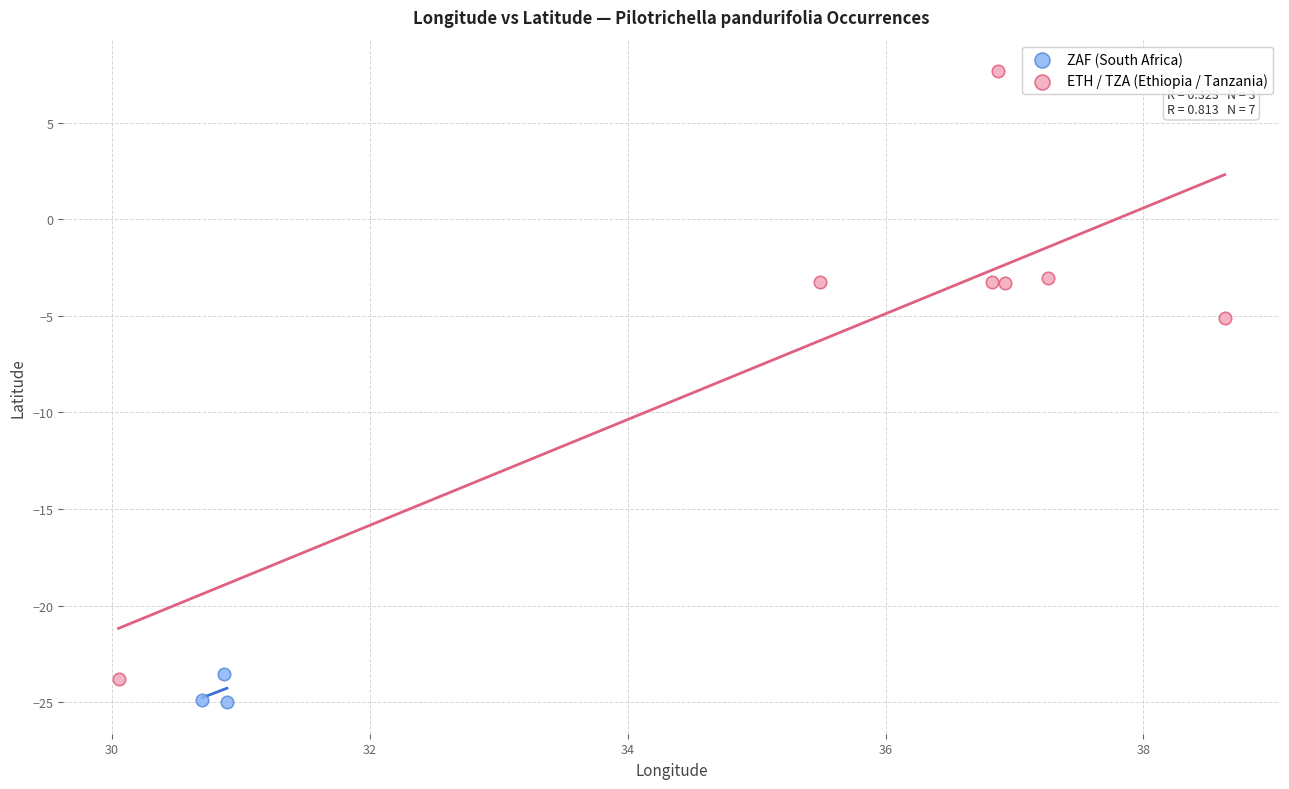

Which series reaches the maximum Y coordinate?

ETH / TZA (Ethiopia / Tanzania)